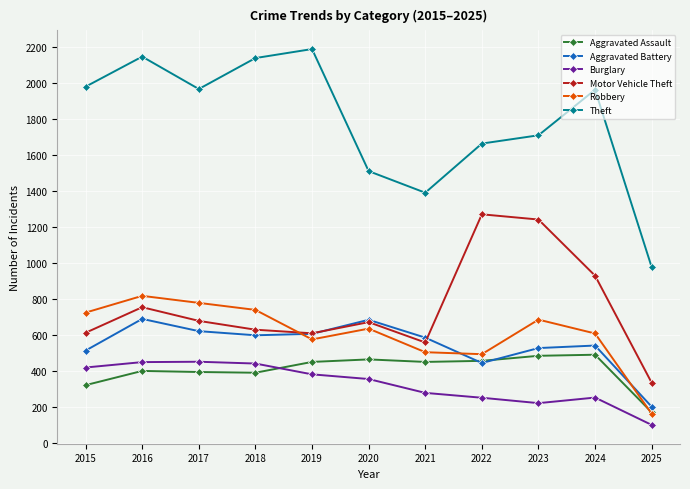

What is the value of the Aggravated Battery point at the 8th from the left?

446